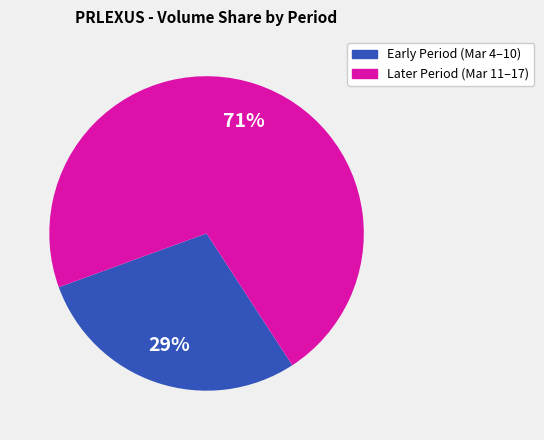

To the nearest percent, what is the average slice percentage?

50%